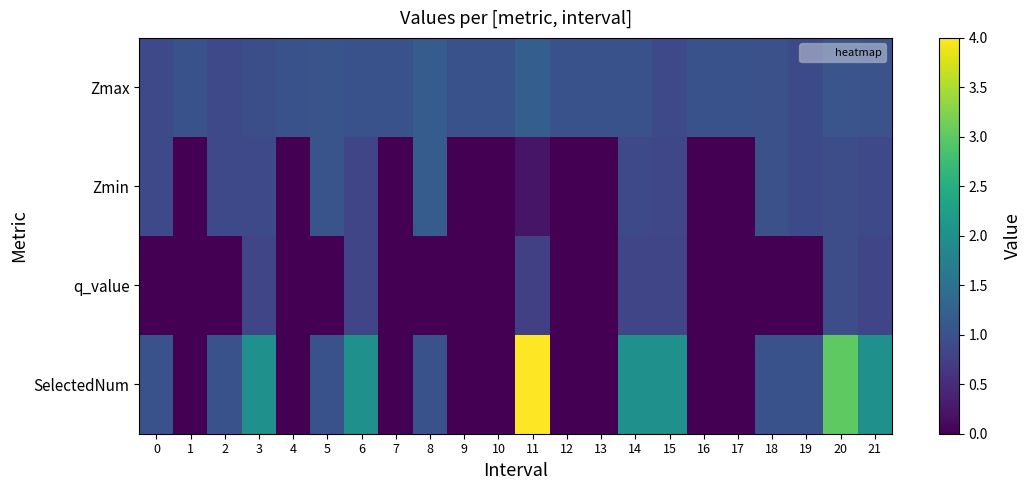

At which category is the sum across all series the highest?

11